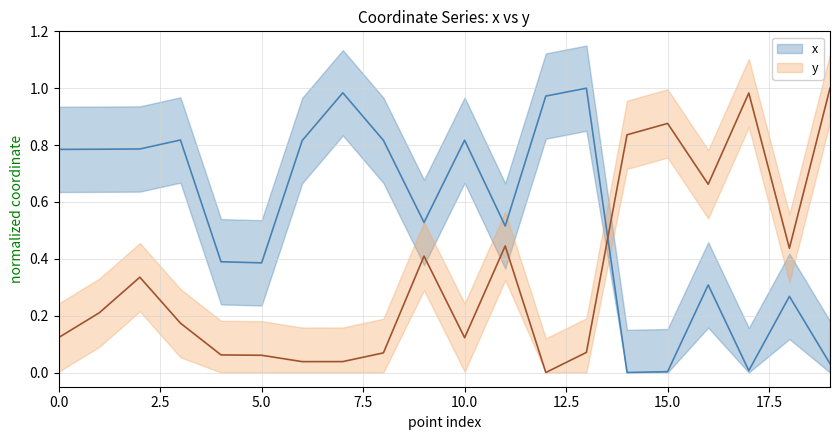

What is the greatest value displayed?

1.0